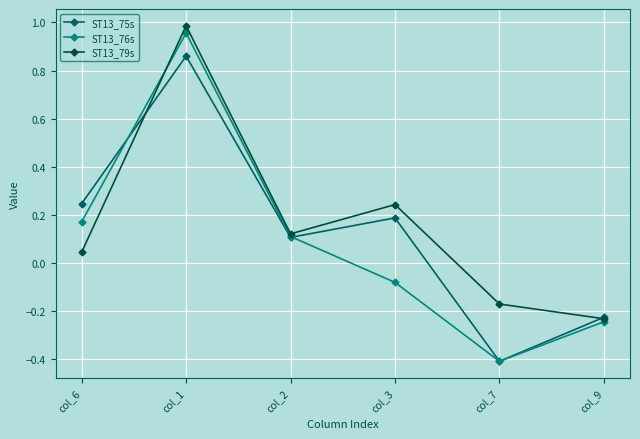

Where is the first local minimum for ST13_76s?

col_7